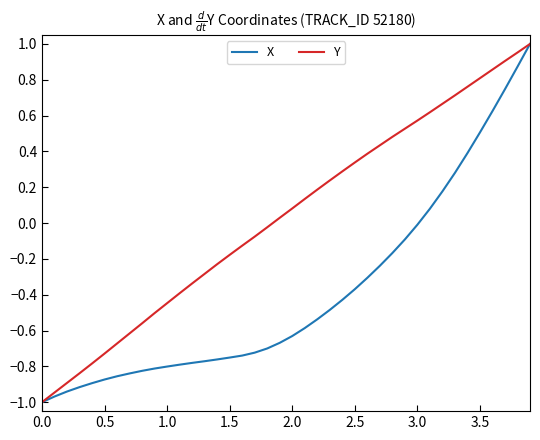

Rank the series by their average value, from lowest to highest.

X, Y